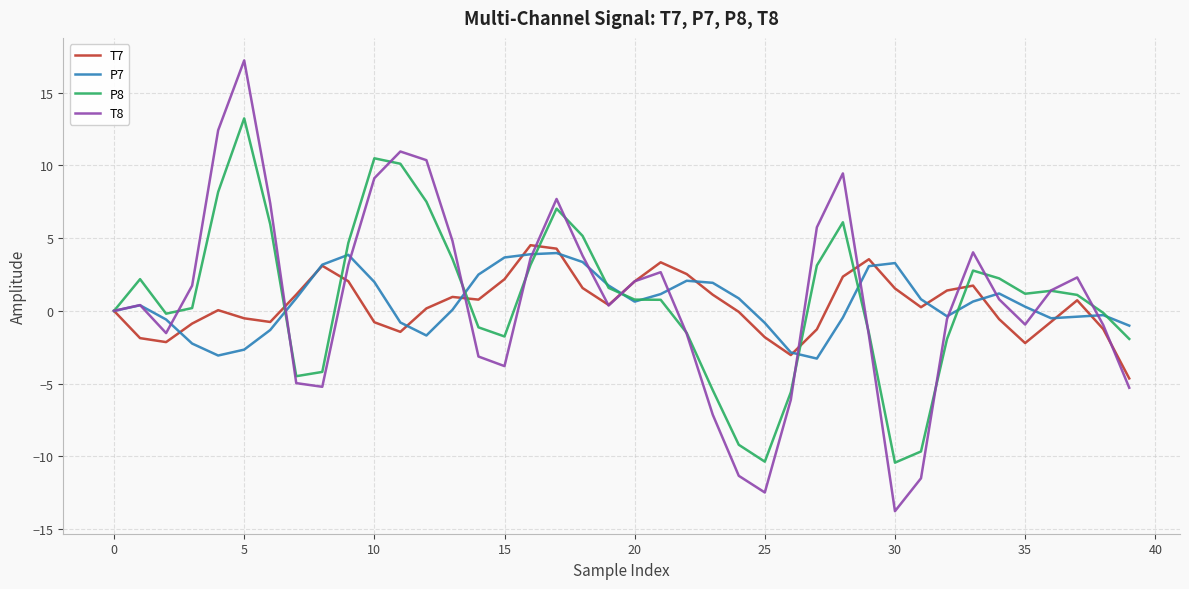

Which series has the widest spread of values?

T8